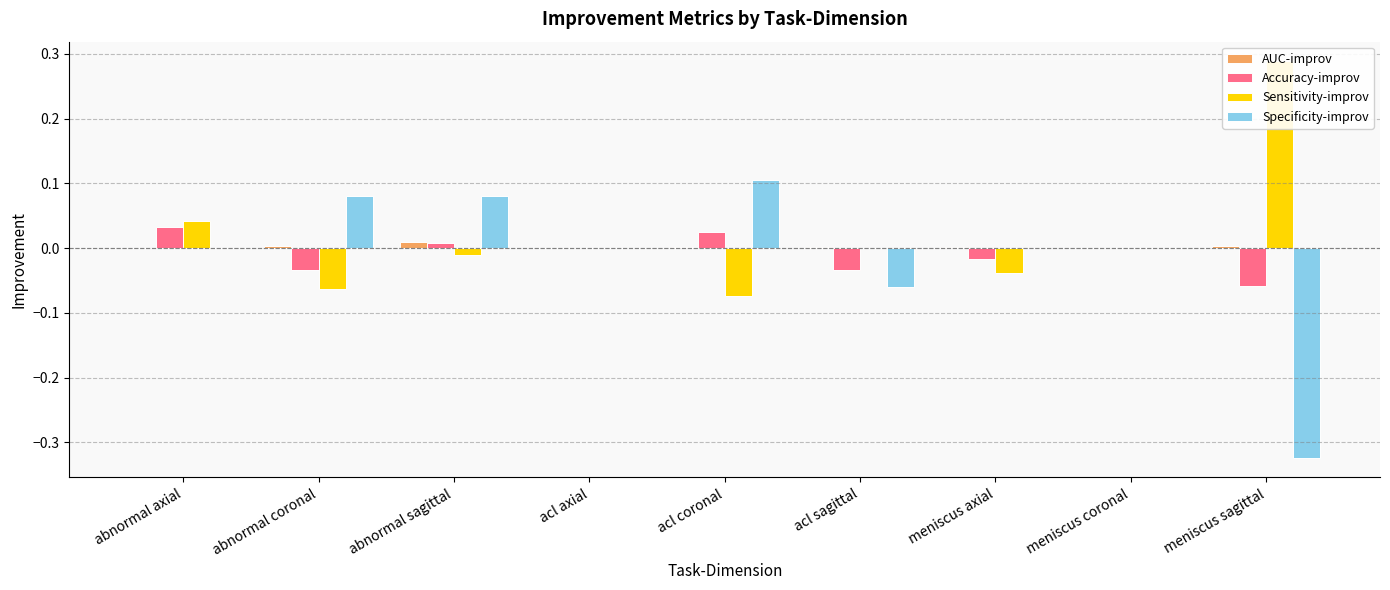

Rank the series at meniscus coronal from lowest to highest value.

AUC-improv, Accuracy-improv, Sensitivity-improv, Specificity-improv